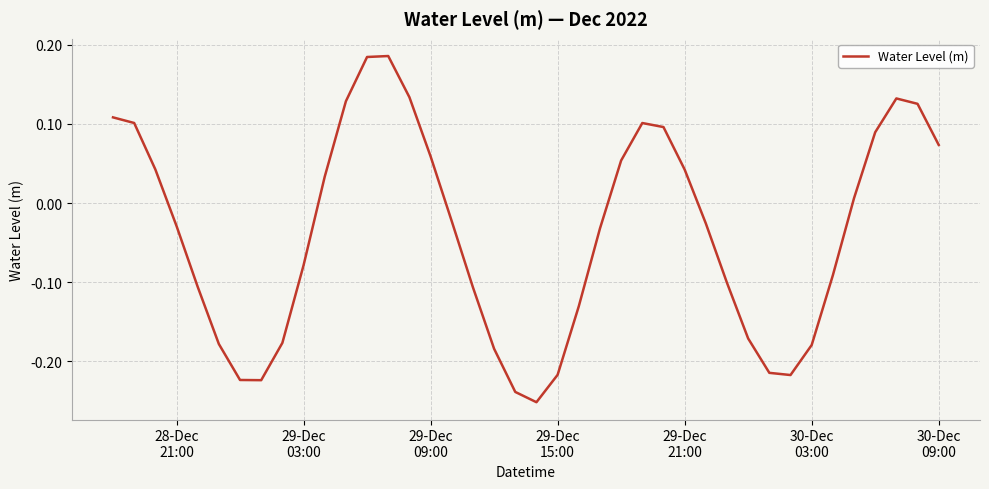

What is the difference between the maximum and minimum values?

0.4